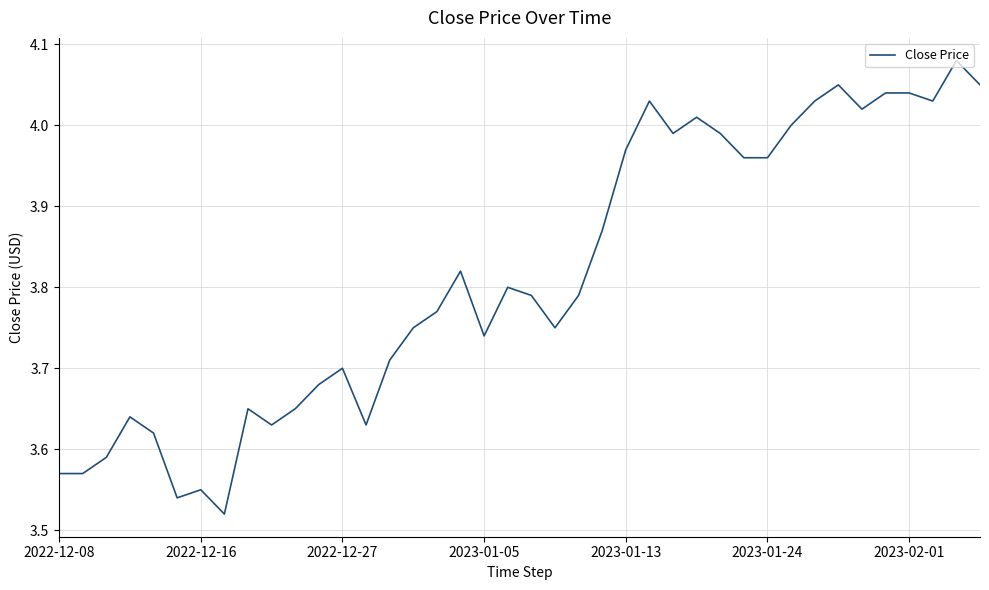

The chart shows a value of 5.7 at 2023-01-24. True or false?

False